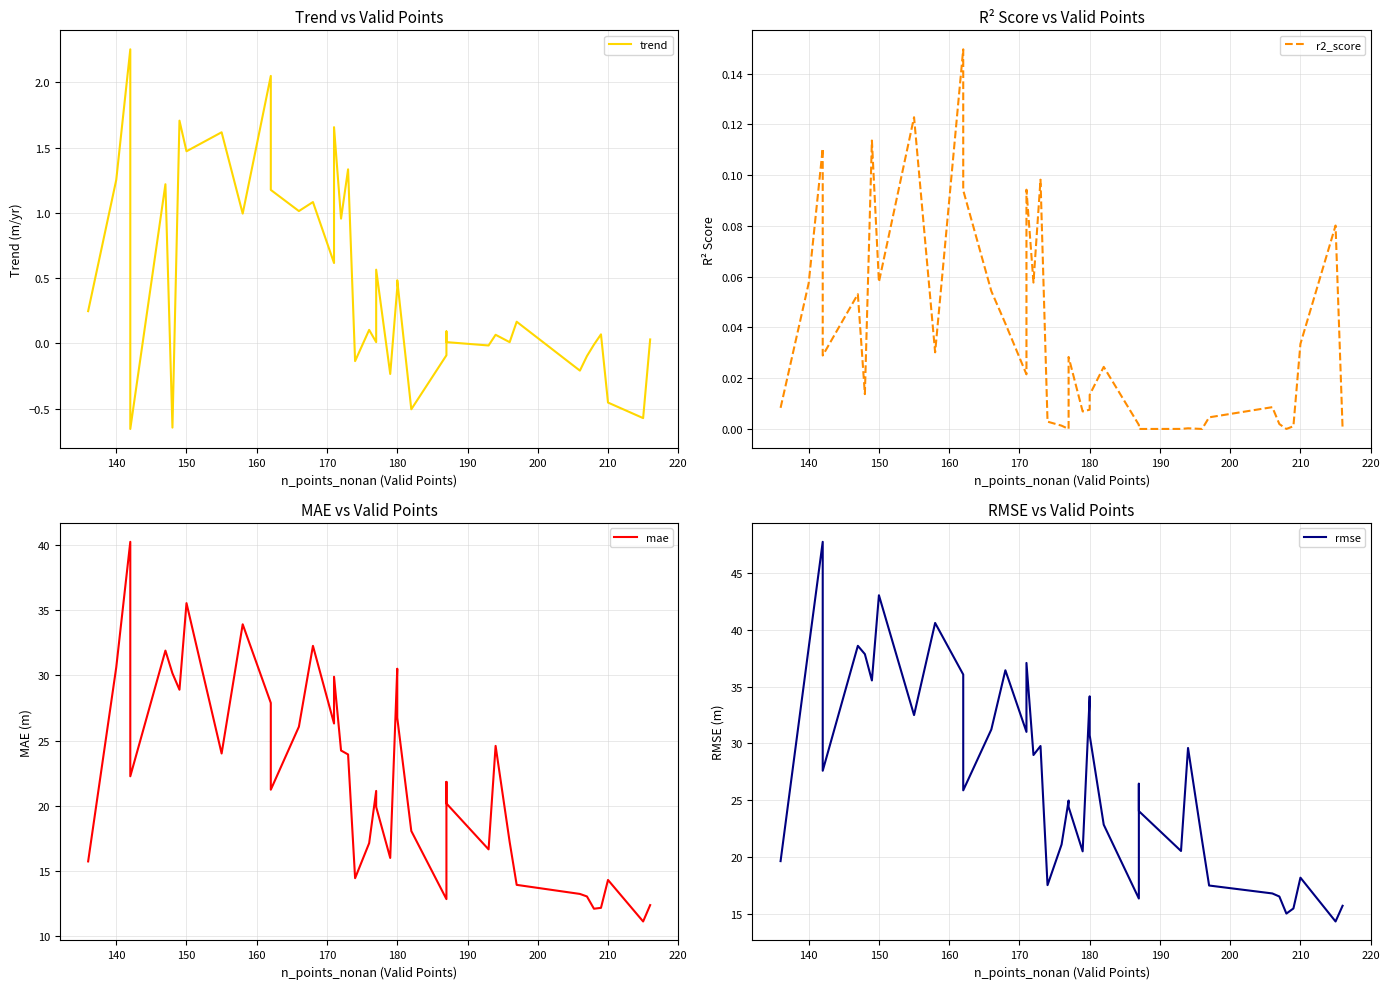

How many data points in rmse are less than 26?

20